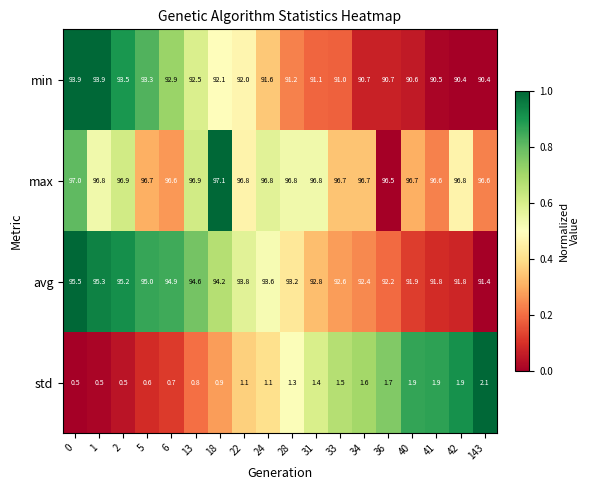

What is the difference between the maximum and minimum values in the max series?

0.6